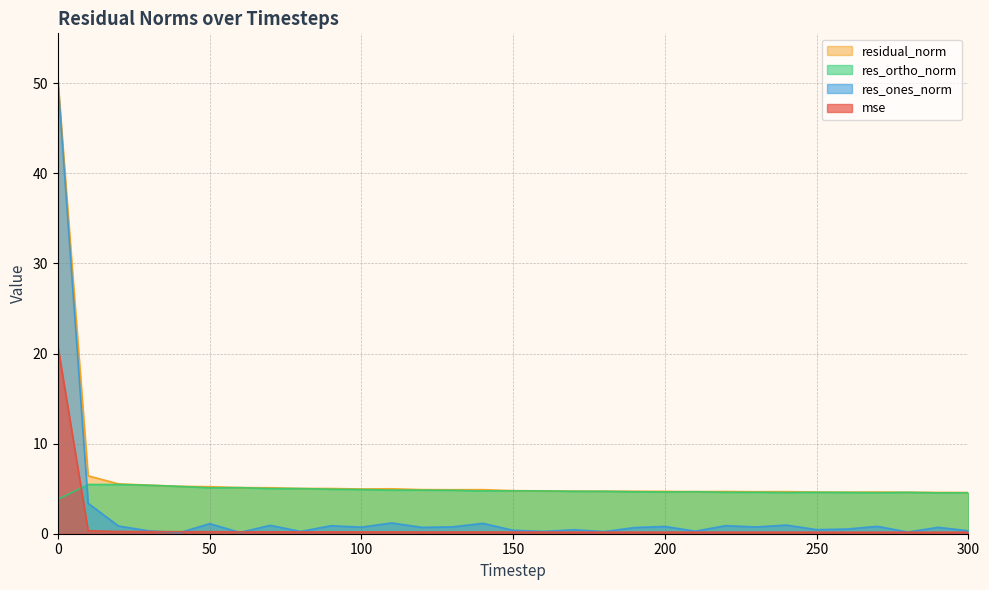

Is it true that res_ortho_norm equals 6.9 at 250?

False